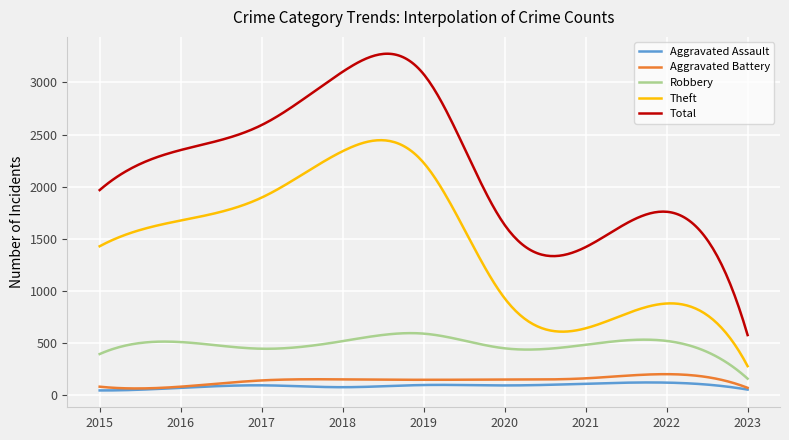

True or false: Theft and Aggravated Assault intersect in this chart.

False